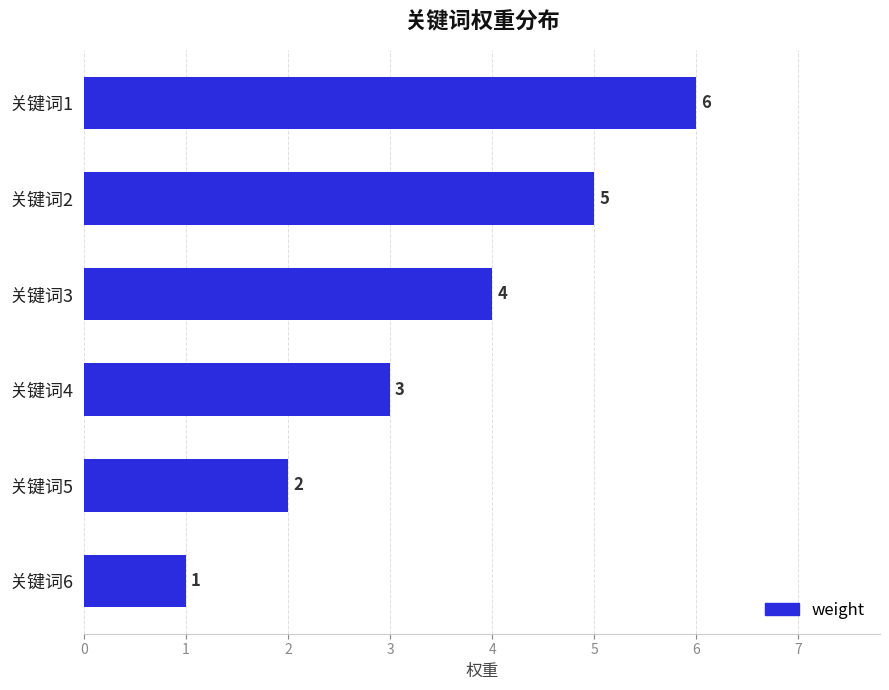

Reading bottom to top, transcribe all the data shown in this chart.

关键词6=1	关键词5=2	关键词4=3	关键词3=4	关键词2=5	关键词1=6